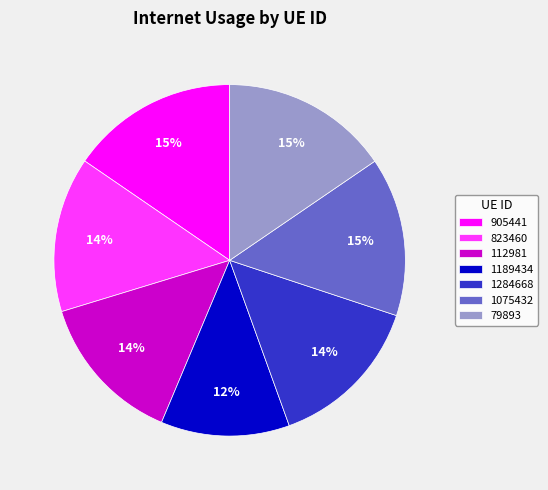

Which category has the smallest portion of the pie?

1189434